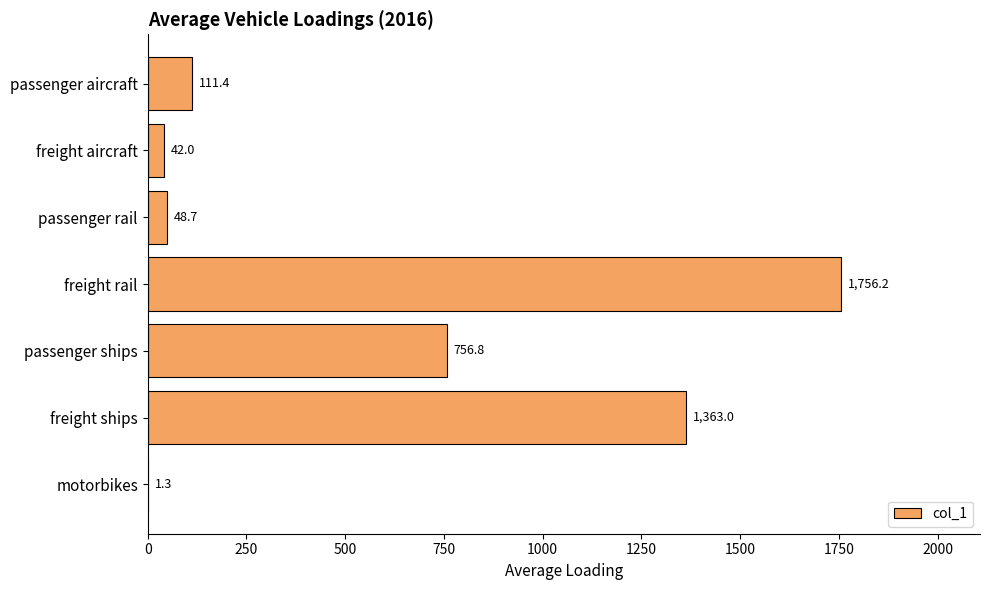

Count the number of categories in the chart.

7